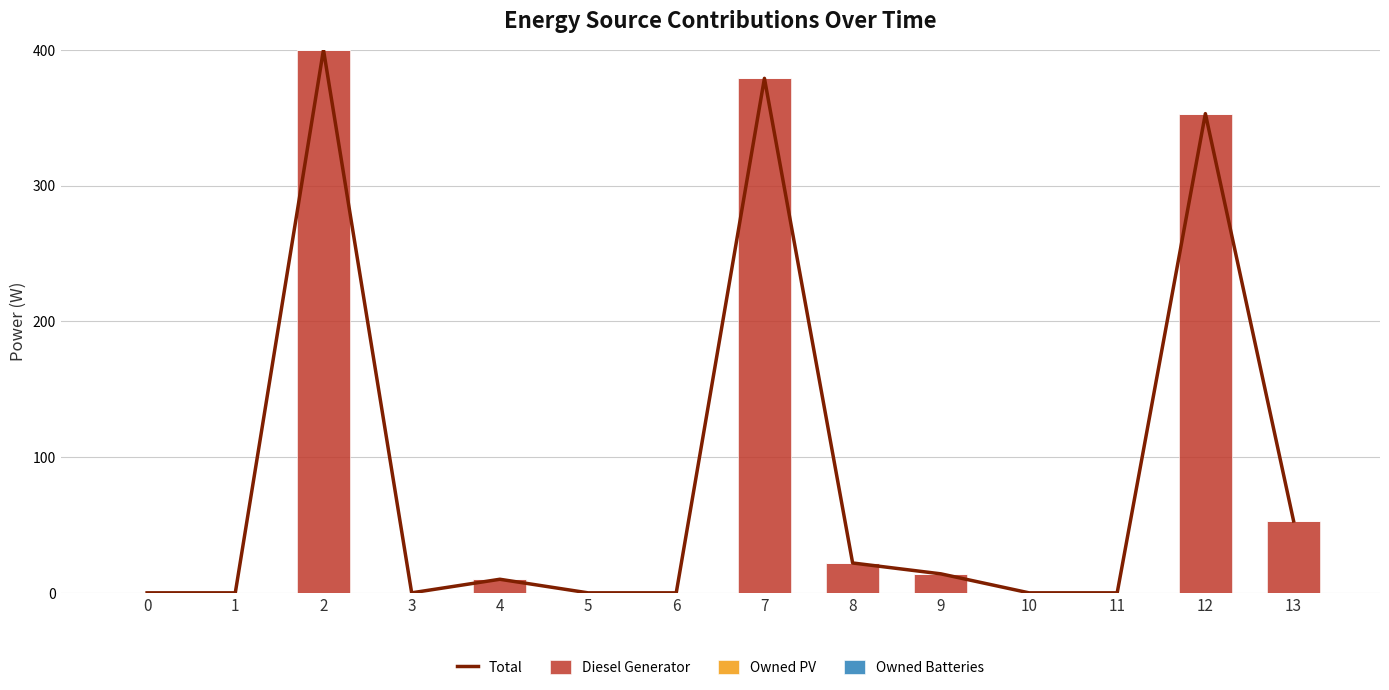

At which category is the sum across all series the highest?

2